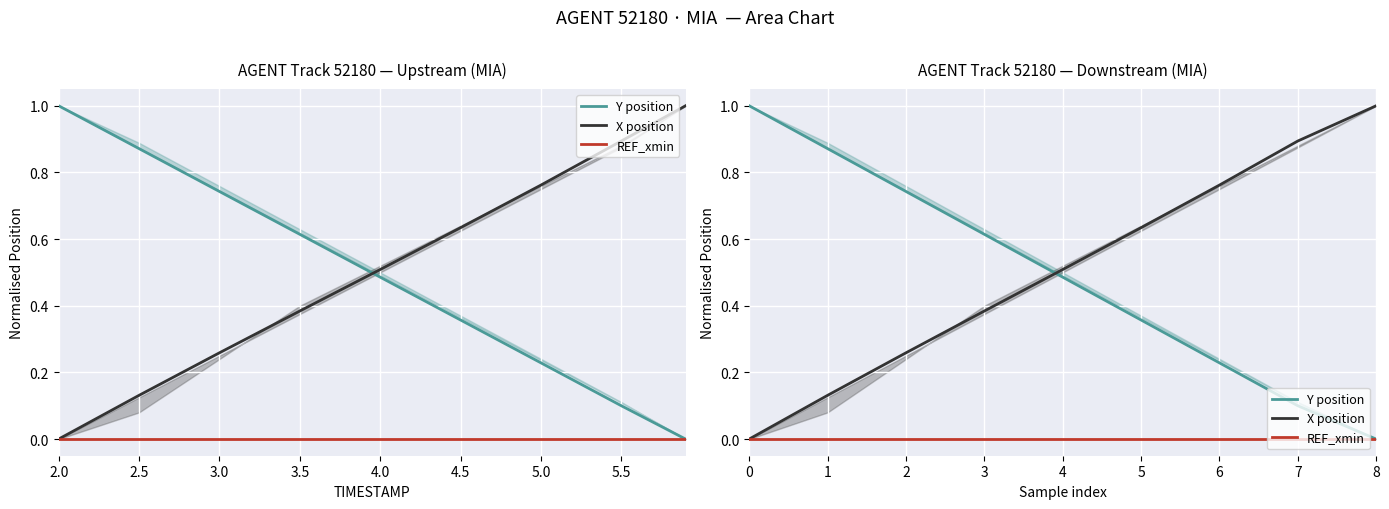

Which series has the largest range (max minus min)?

Y position